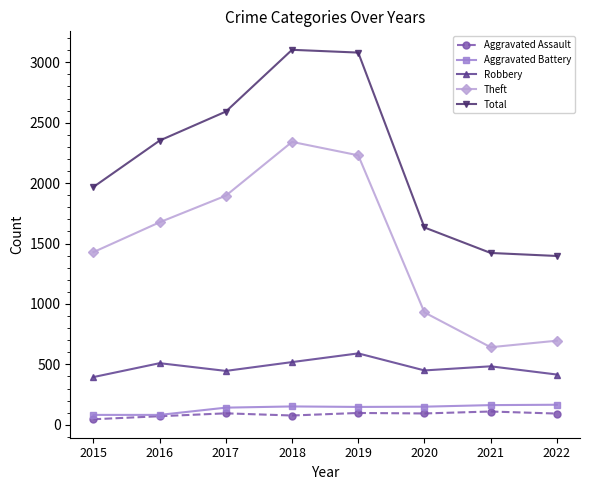

What is the difference between the highest and lowest values at 2022?

1304